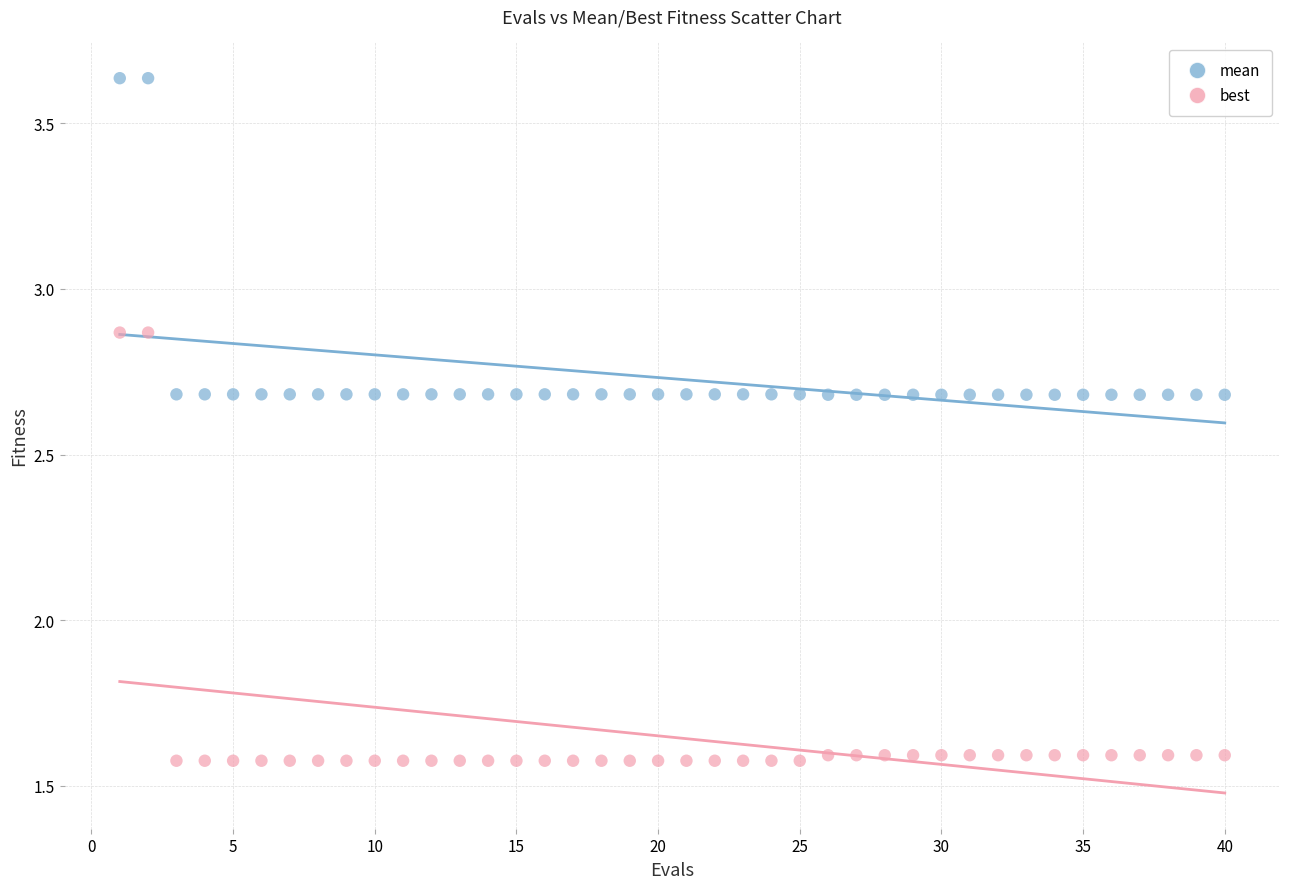

What are all the series names shown in the legend?

mean, best